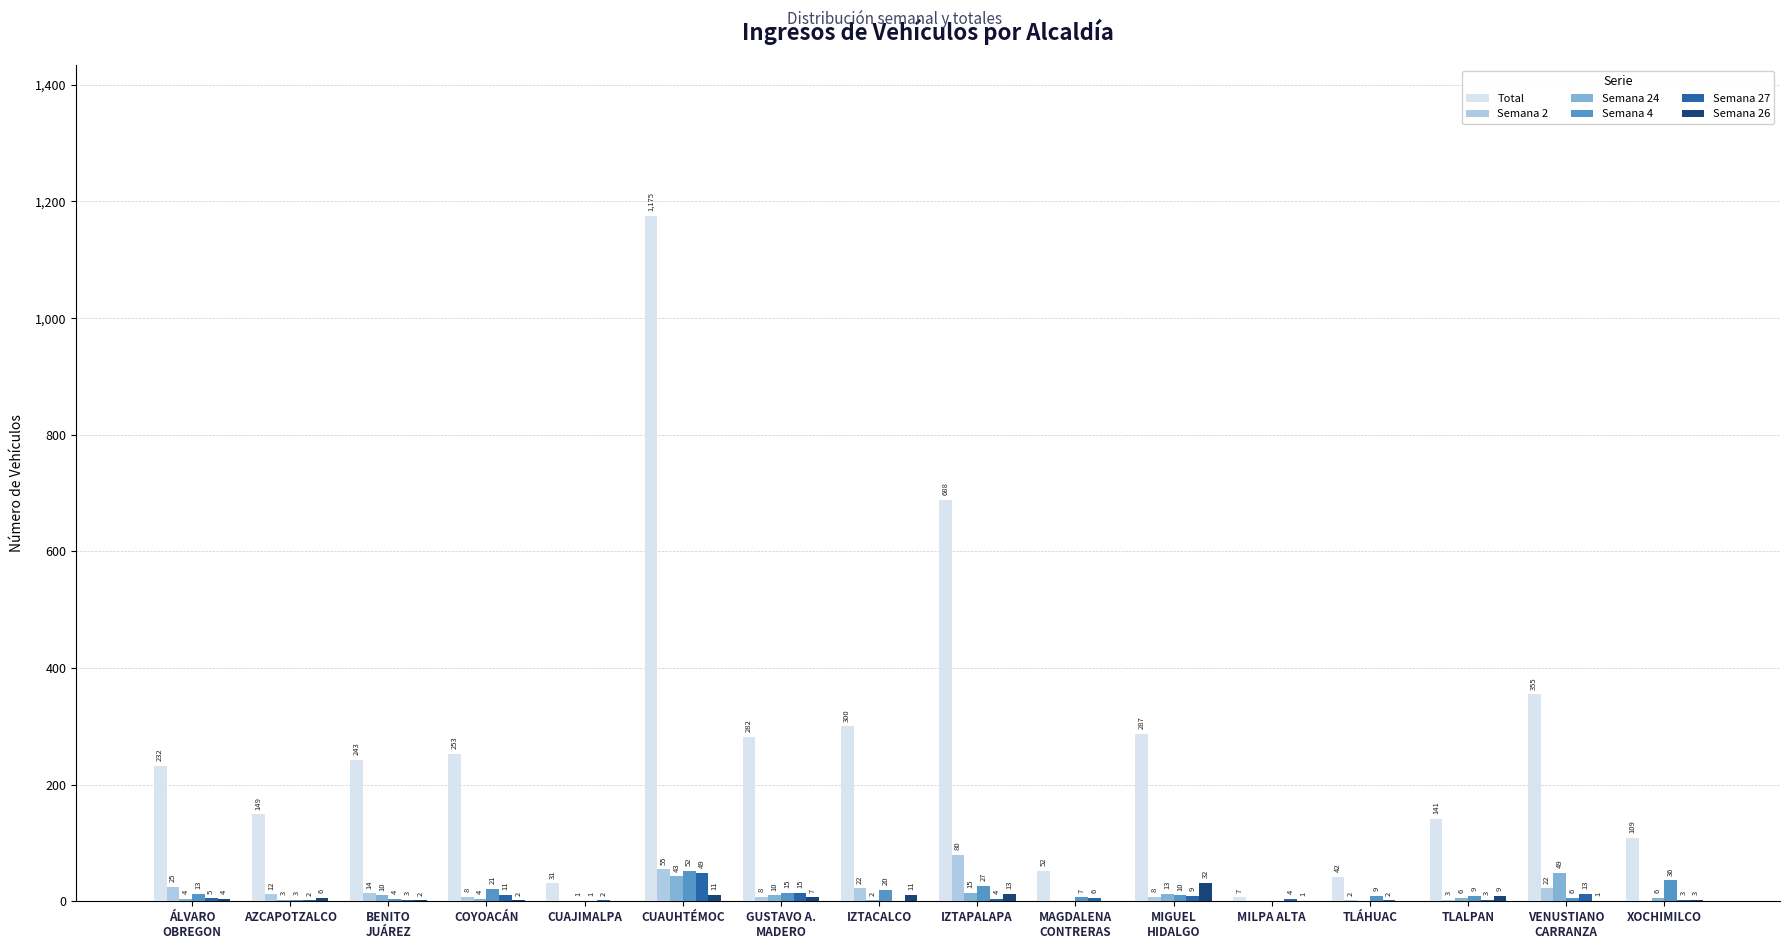

Which series has the largest total across all categories?

Total